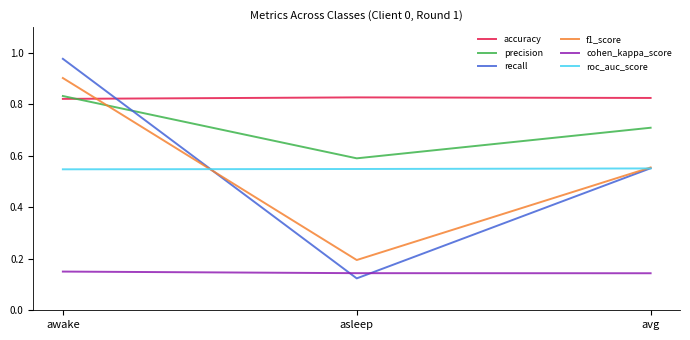

The value of accuracy at awake is 1.4. True or false?

False